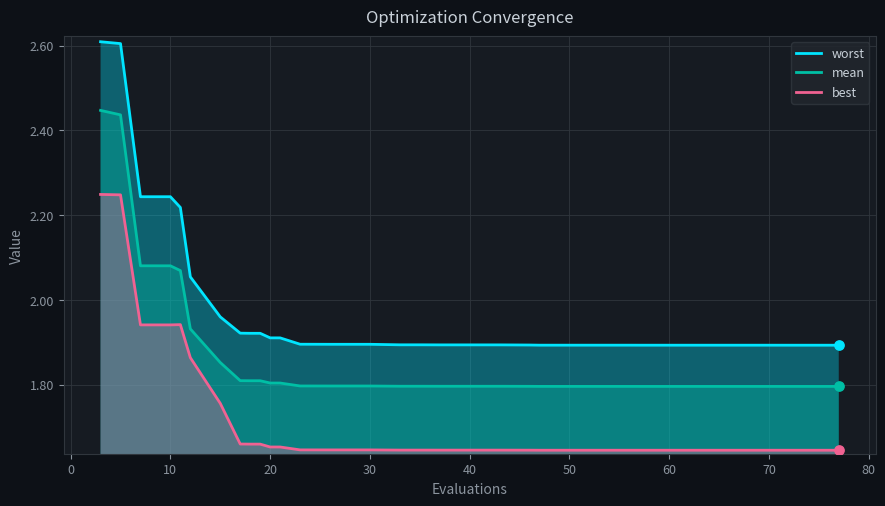

Which series has the largest total across all categories?

worst